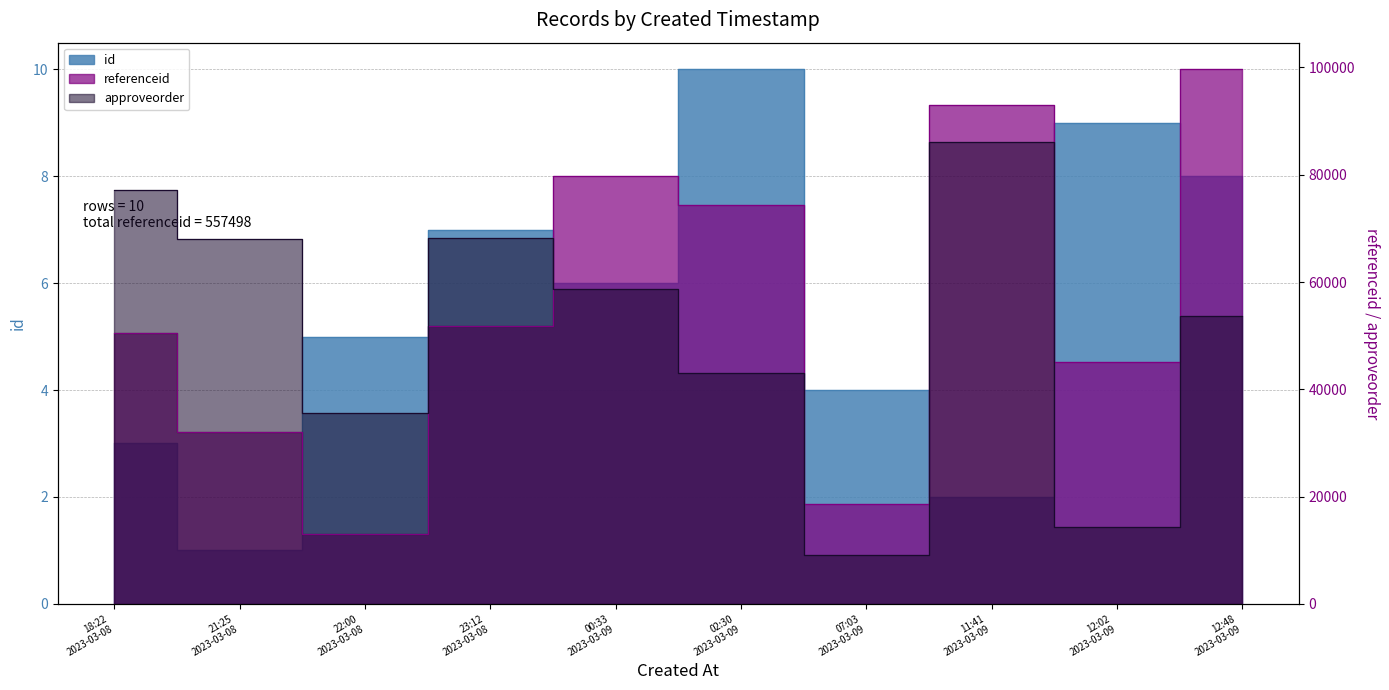

Reading left to right, extract all data points from this chart.

id: 3	1	5	7	6	10	4	2	9	8
referenceid: 50529	32016	12964	51725	79684	74438	18536	92936	45022	99648
approveorder: 77131	68006	35659	68166	58774	43035	9031	86057	14393	53615